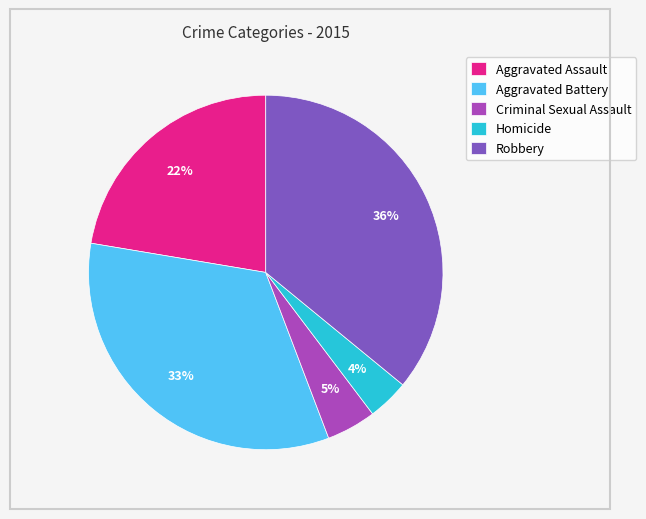

Do Robbery and Aggravated Battery together represent more than half of the pie?

Yes